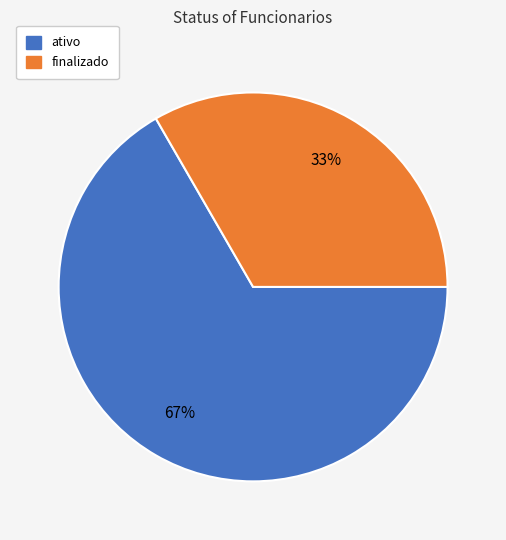

To the nearest percent, what is the combined percentage of ativo and finalizado?

100%